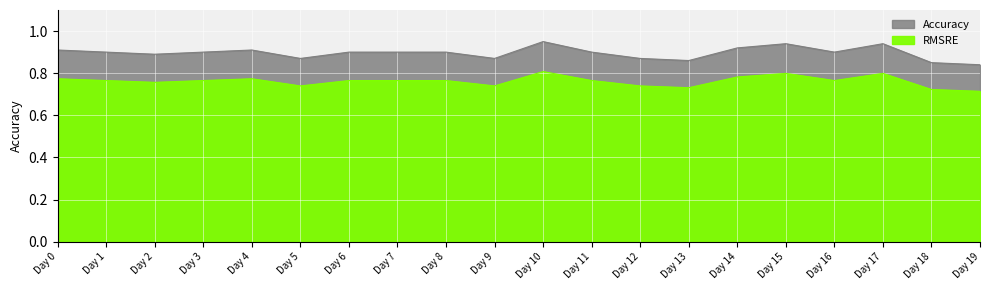

Rank the categories by value from lowest to highest.

Day 19, Day 18, Day 13, Day 5, Day 9, Day 12, Day 2, Day 1, Day 3, Day 6, Day 7, Day 8, Day 11, Day 16, Day 0, Day 4, Day 14, Day 15, Day 17, Day 10